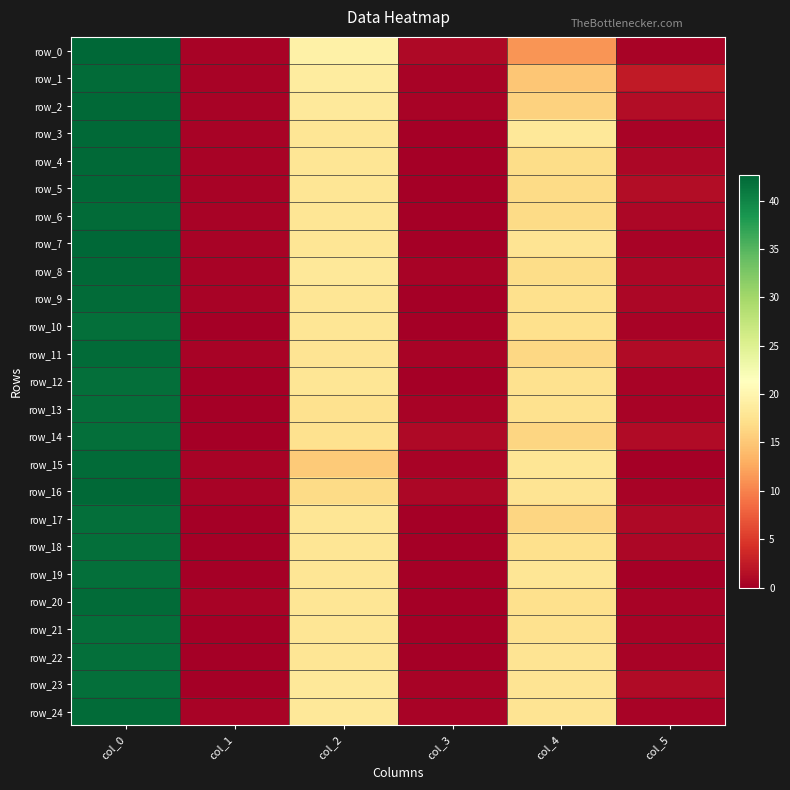

Reading left to right, transcribe all the data shown in this chart.

row_0: 42.7	0.5	19.5	0.9	11.3	0.5
row_1: 42.3	0.5	18.7	0.5	15.0	2.5
row_2: 42.5	0.5	18.5	0.5	16.0	1.2
row_3: 42.5	0.5	18.0	0.0	18.2	0.4
row_4: 42.5	0.5	18.0	0.0	17.0	0.7
row_5: 42.5	0.5	18.0	0.0	16.7	1.2
row_6: 42.2	0.4	18.0	0.0	16.8	0.8
row_7: 42.7	0.5	18.0	0.0	17.7	0.5
row_8: 42.5	0.5	18.2	0.4	17.0	0.7
row_9: 42.3	0.5	18.0	0.0	17.2	0.8
row_10: 42.0	0.0	18.0	0.0	17.2	0.4
row_11: 42.2	0.4	17.8	0.4	16.5	1.1
row_12: 42.0	0.0	18.0	0.0	17.5	0.5
row_13: 42.0	0.0	17.5	0.5	17.5	0.5
row_14: 42.0	0.0	17.5	0.9	16.2	1.1
row_15: 42.2	0.4	15.2	0.4	18.0	0.0
row_16: 42.5	0.5	16.8	0.8	17.8	0.4
row_17: 42.0	0.0	18.0	0.0	16.3	0.9
row_18: 42.0	0.0	18.0	0.0	17.2	0.8
row_19: 42.0	0.0	18.0	0.0	18.0	0.0
row_20: 42.2	0.4	18.0	0.0	17.2	0.4
row_21: 42.0	0.0	18.0	0.0	17.5	0.5
row_22: 42.0	0.0	18.0	0.0	17.8	0.4
row_23: 42.0	0.0	18.2	0.4	17.8	1.1
row_24: 42.2	0.4	18.2	0.4	17.8	0.4